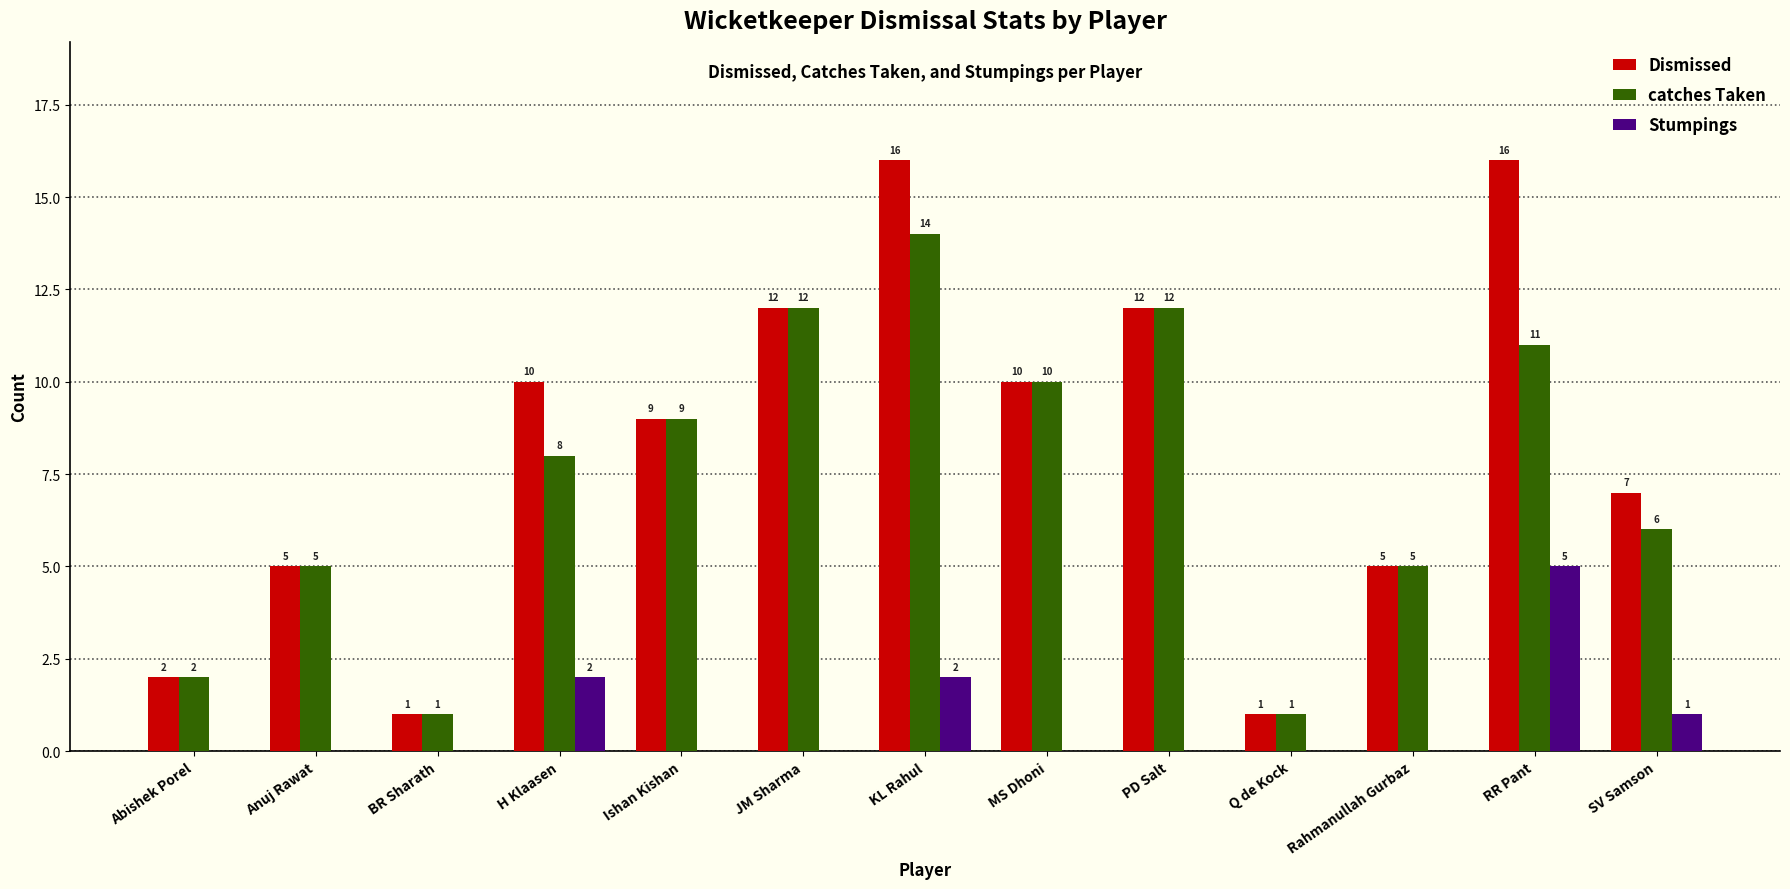

Which series has the largest range (max minus min)?

Dismissed